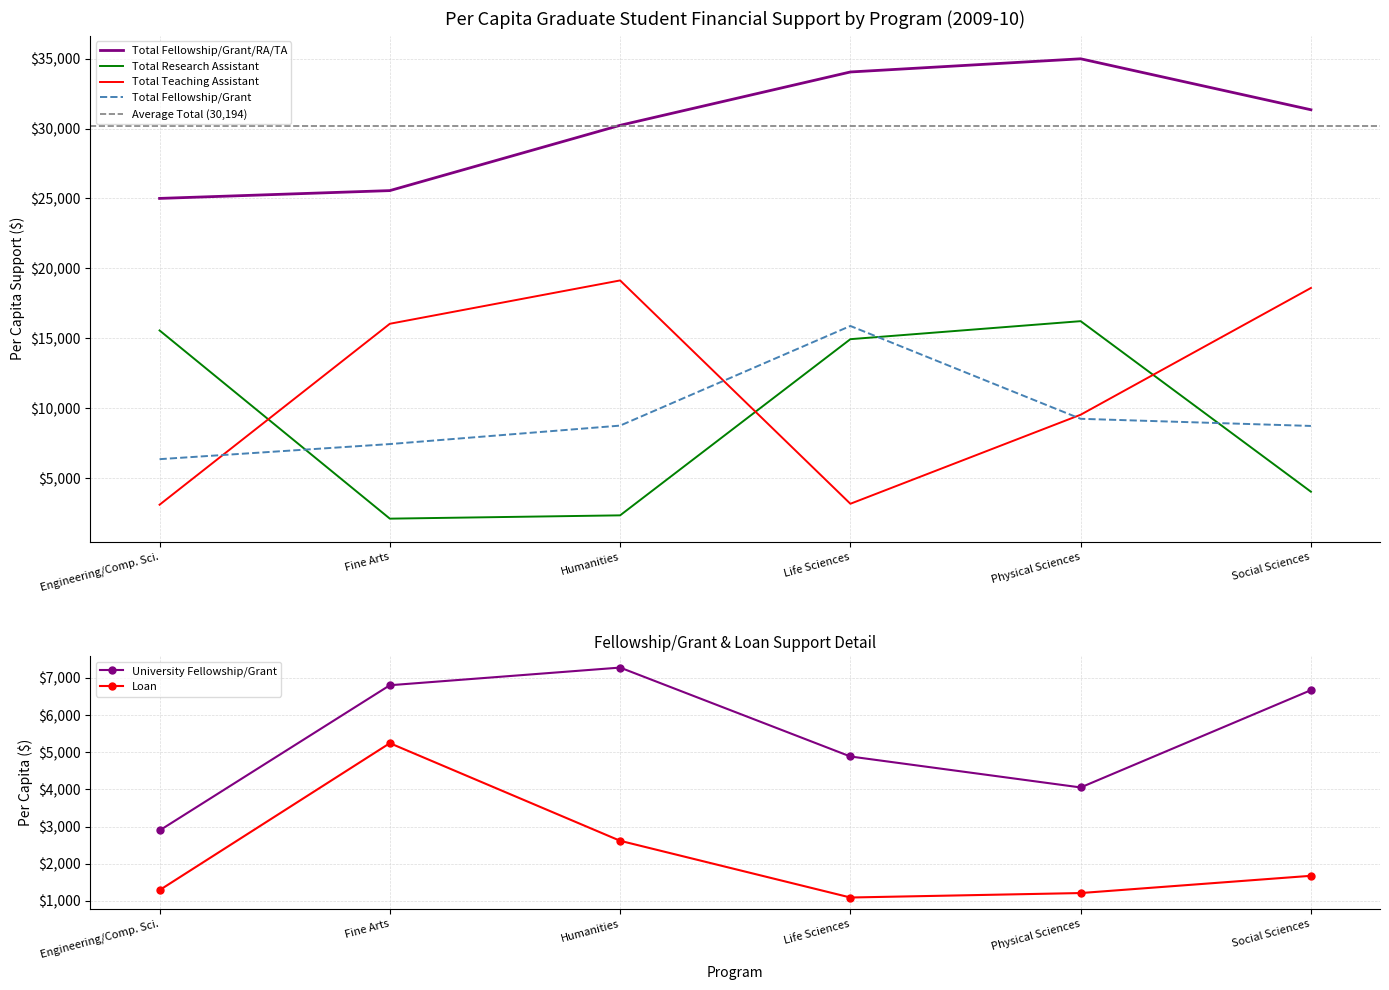

True or false: Total Research Assistant and University Fellowship/Grant intersect in this chart.

True